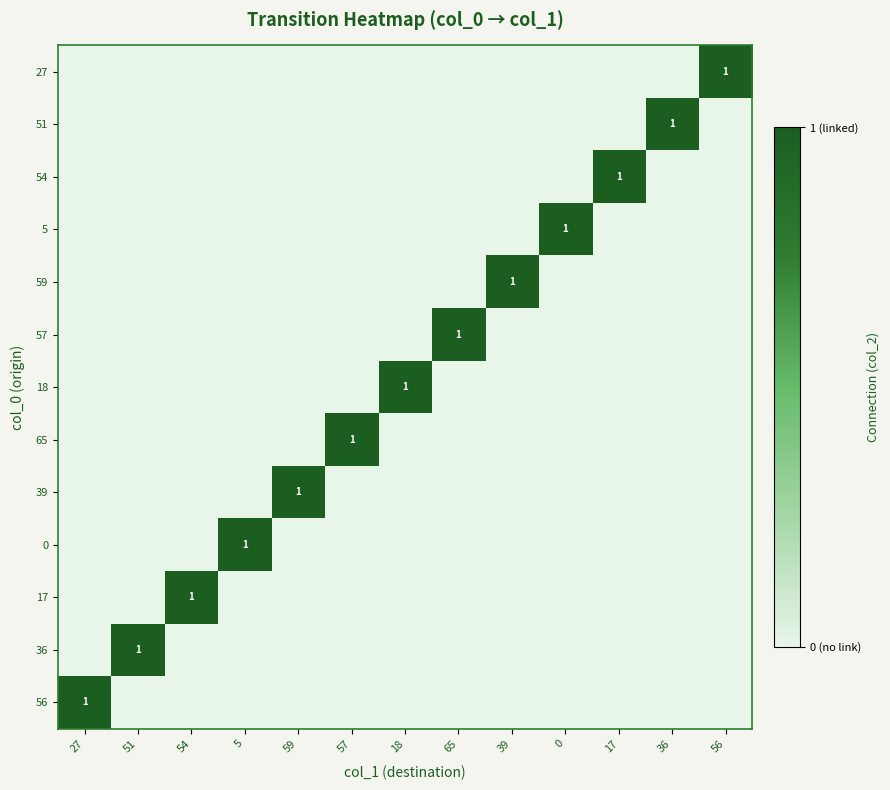

How many positive values does the 27 series have?

1